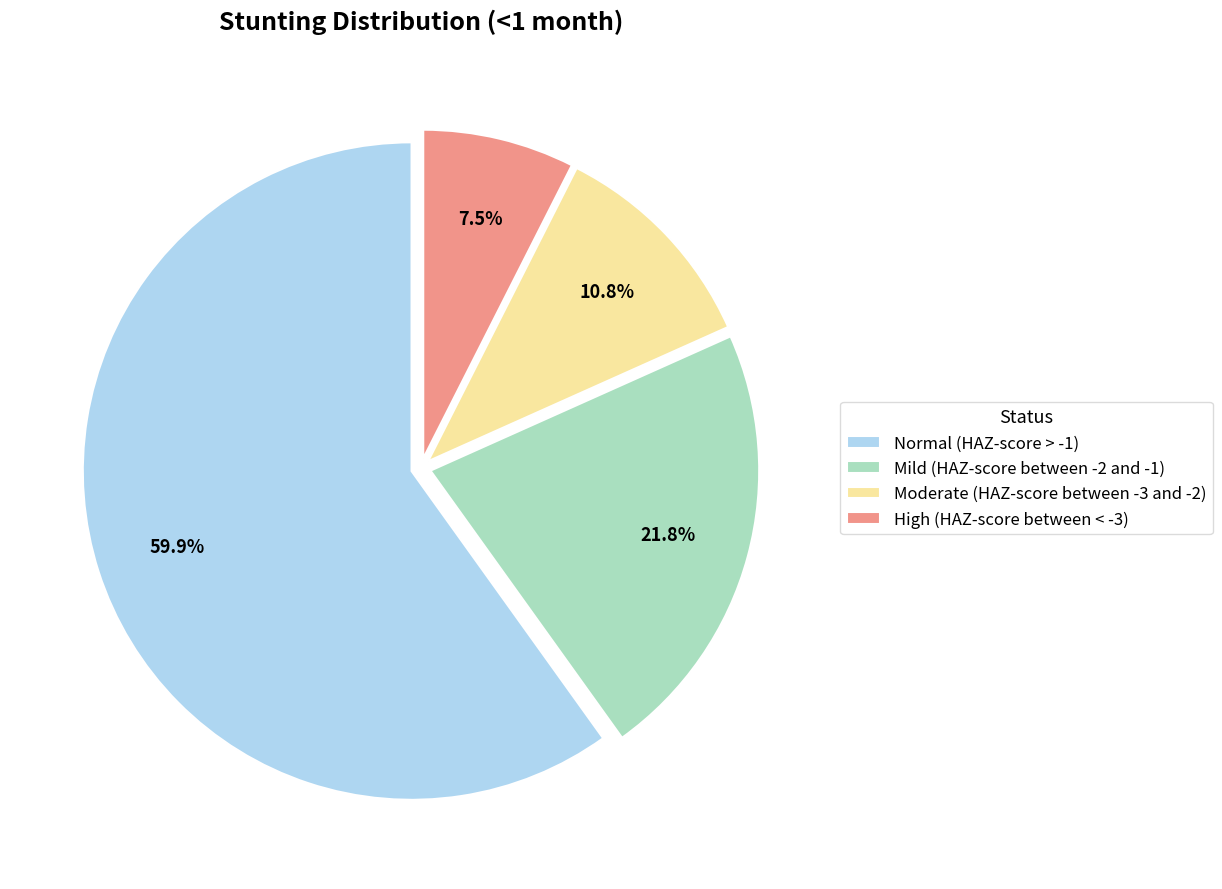

To the nearest percent, what is the difference between the High (HAZ-score between < -3) and Mild (HAZ-score between -2 and -1) slice percentages?

14%